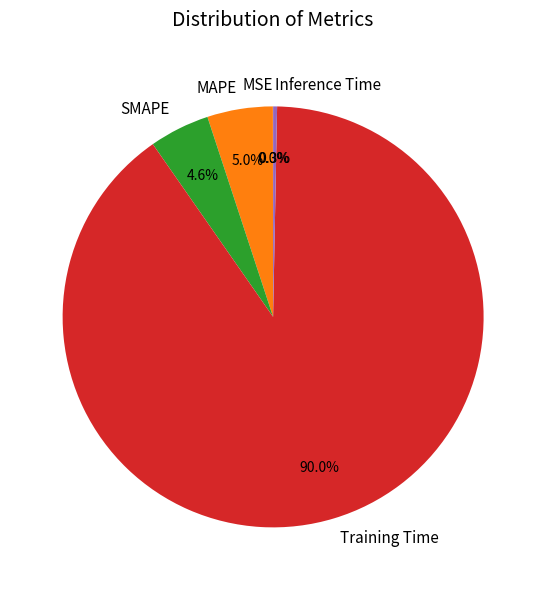

Which category has the biggest portion of the pie?

Training Time